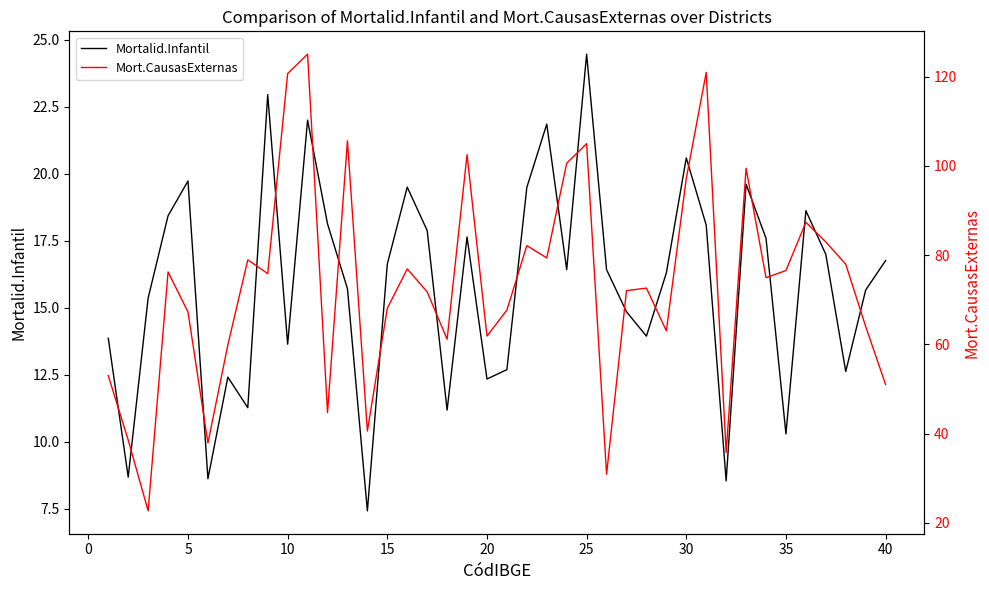

How many data points in Mort.CausasExternas are above 74?

20